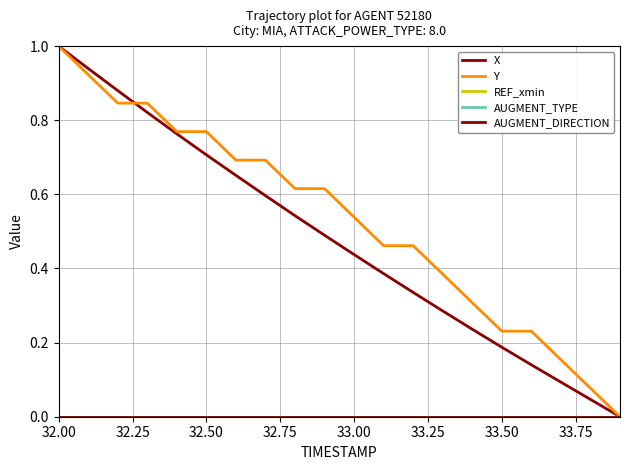

Does the chart display data point markers on the line(s)?

No